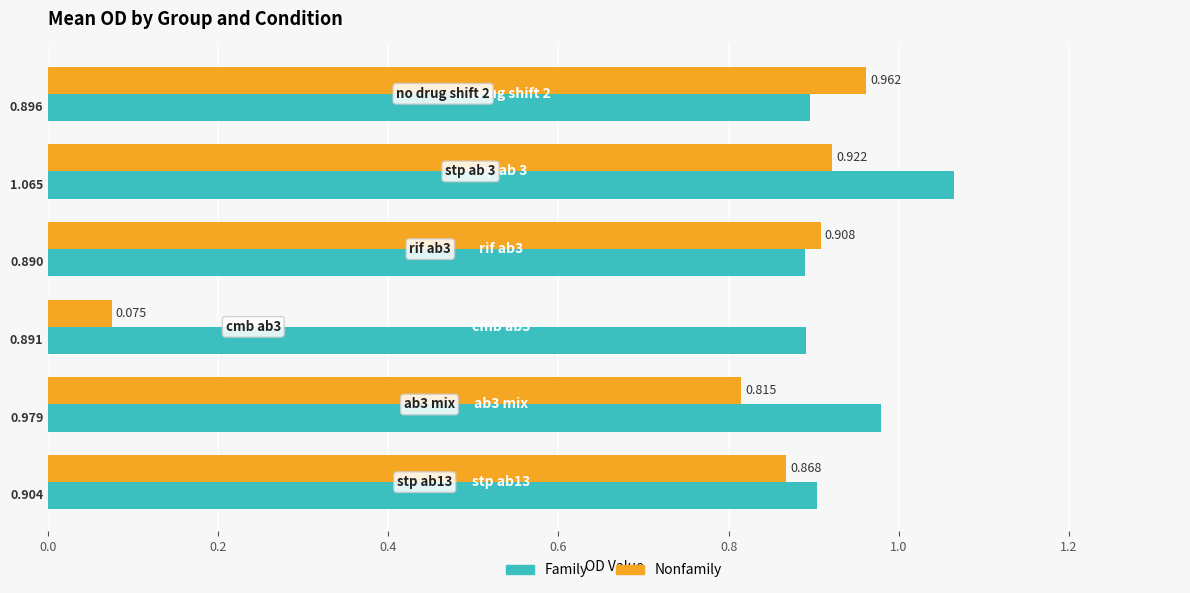

Which series has the widest spread of values?

Nonfamily